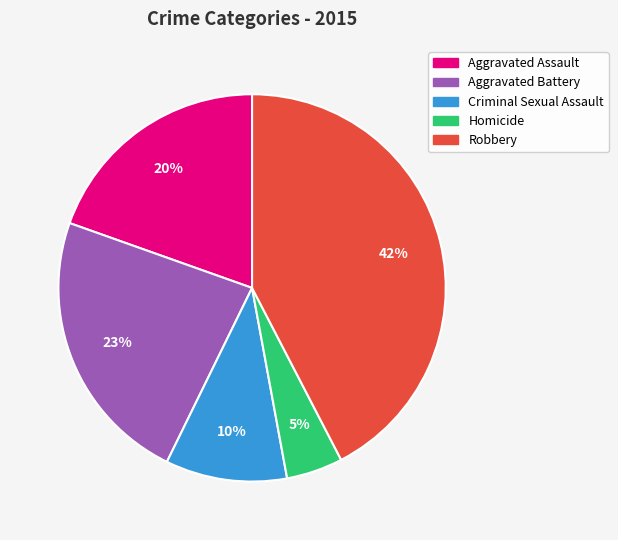

What is the smallest slice in the pie chart?

Homicide